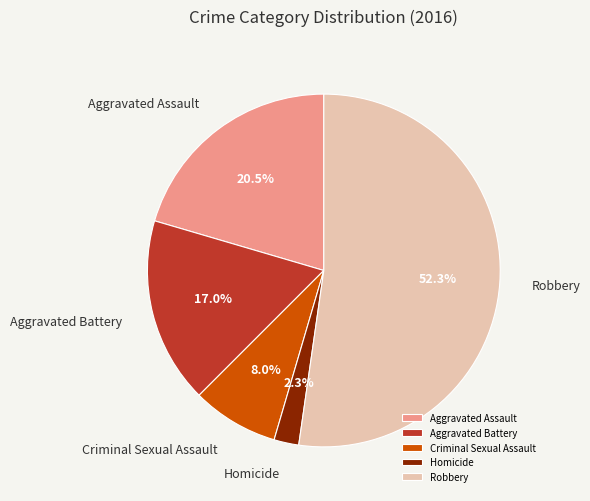

True or false: Aggravated Battery accounts for 17% of the total.

True